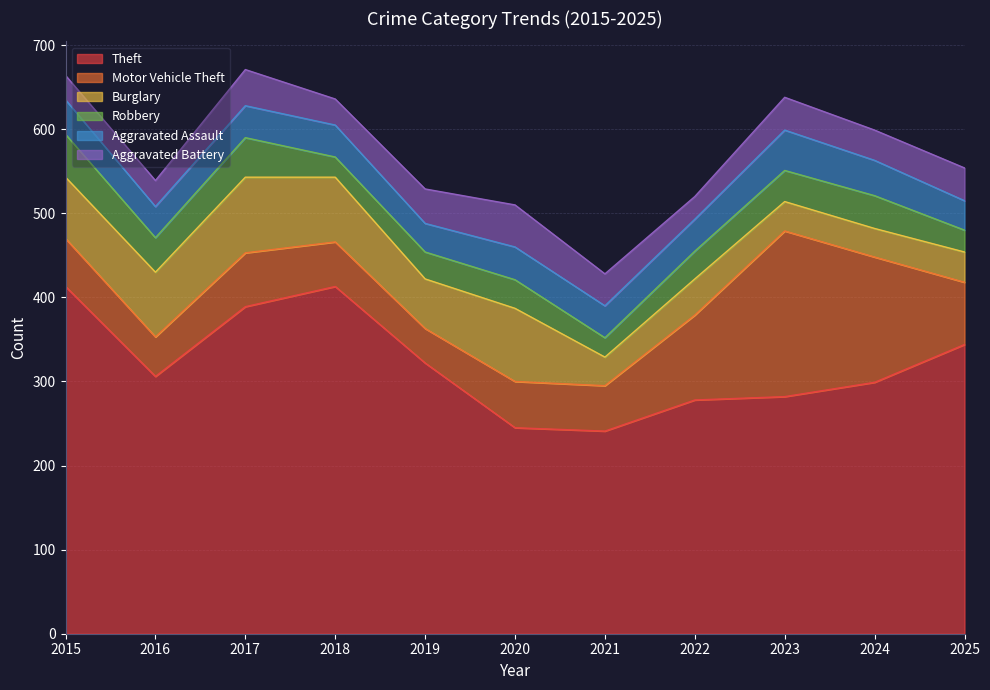

Which category has the lowest value in the Aggravated Assault series?

2019